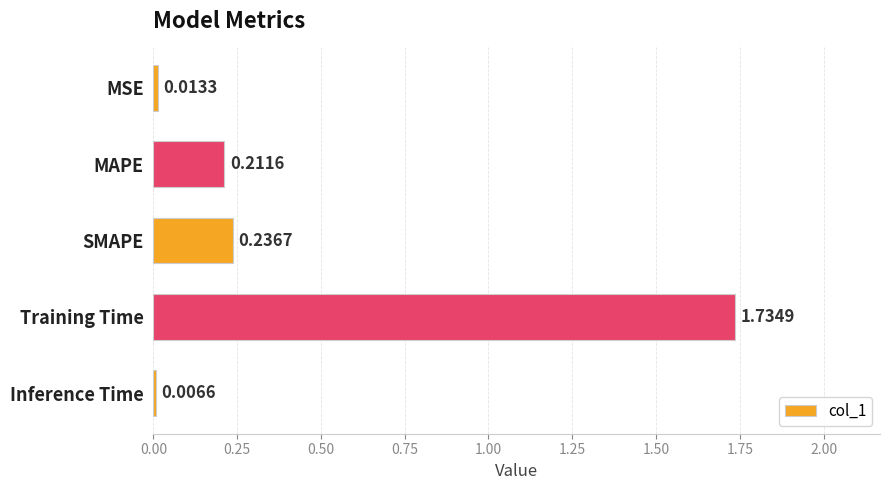

At which label is the value closest to 0?

Inference Time